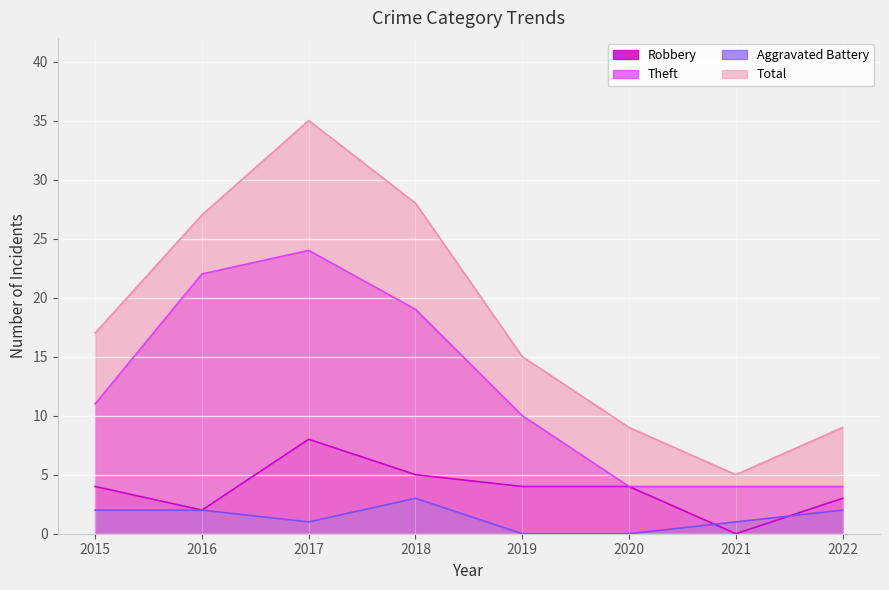

Which series has the largest total across all categories?

Total